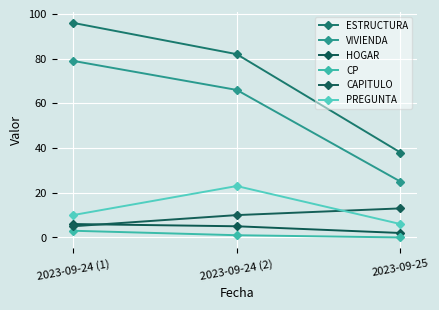

At which label does CP reach its peak?

2023-09-24 (1)